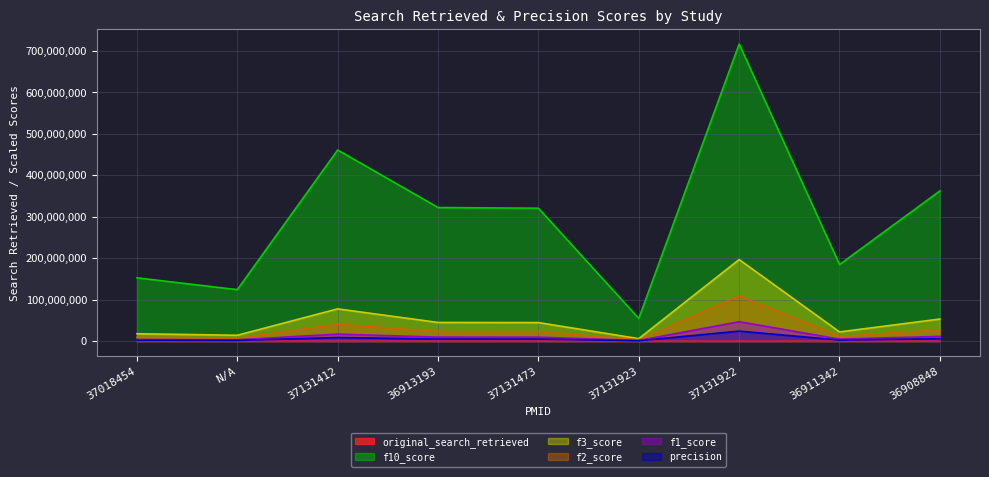

At which label is f10_score closest to 385654242?

36908848